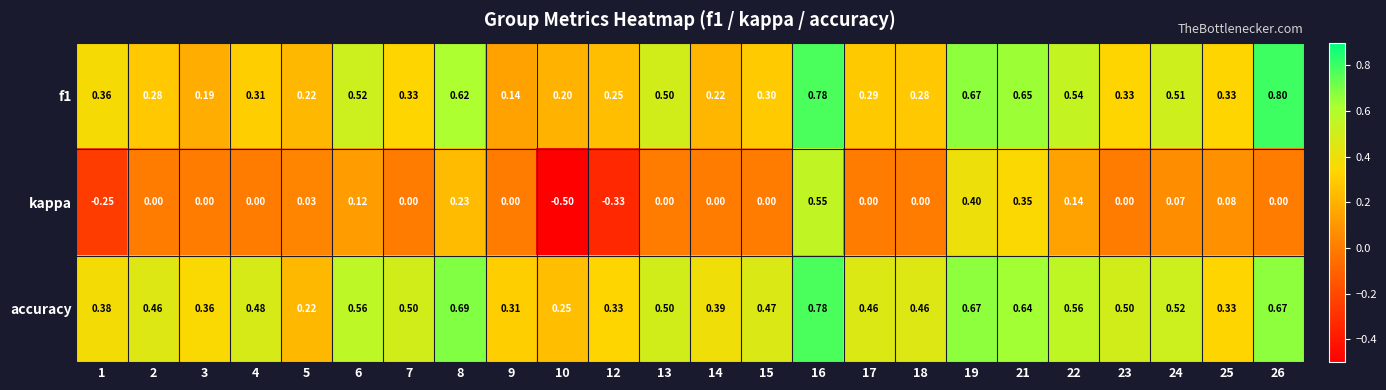

What is the spread (max minus min) of values at 19?

0.3